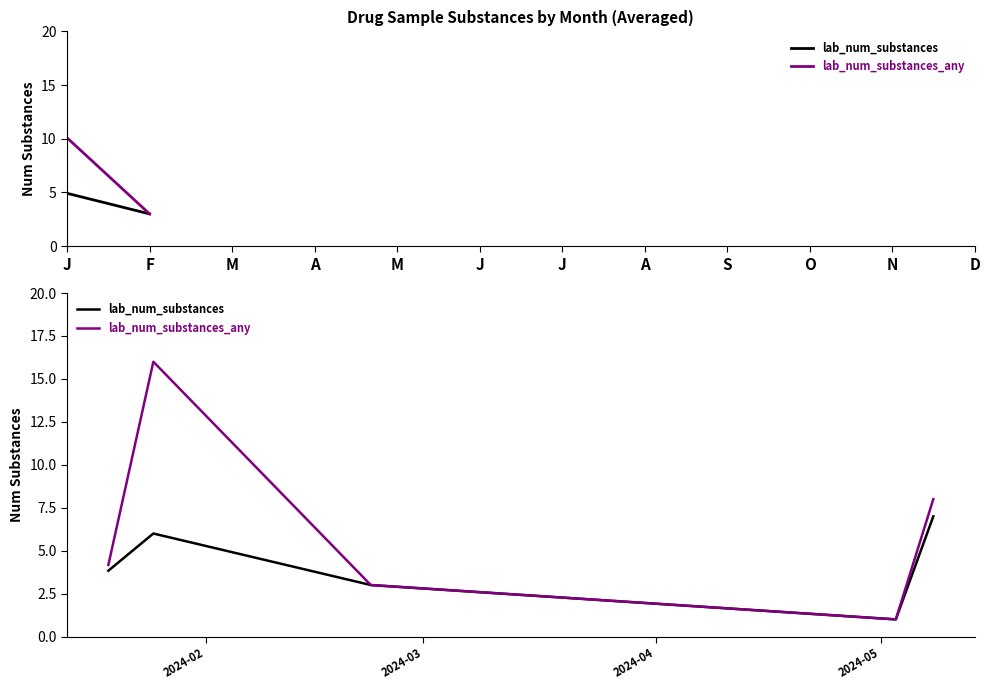

True or false: lab_num_substances and lab_num_substances_any cross at least once.

False